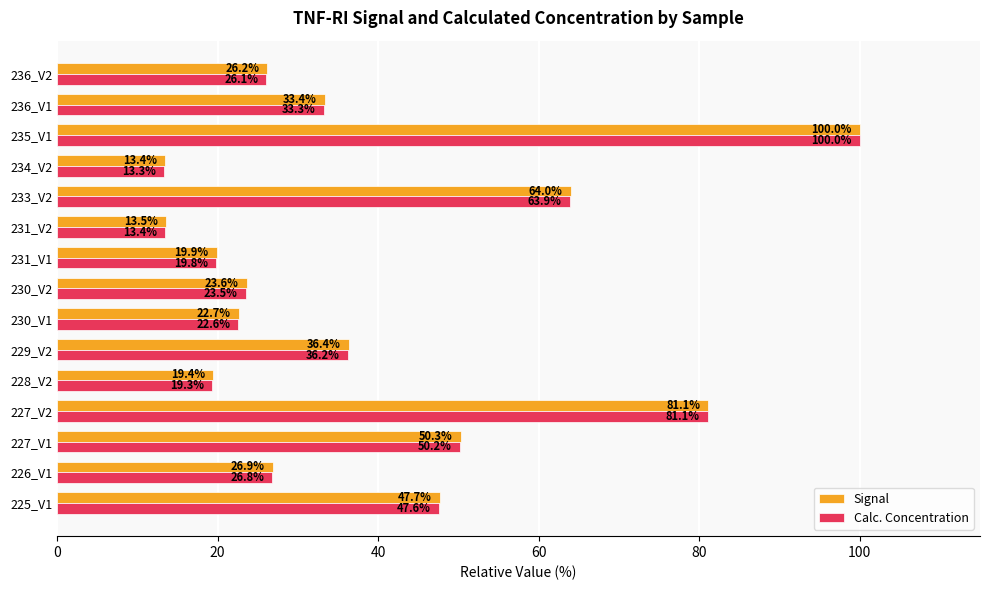

At how many categories does at least one series exceed 54?

3